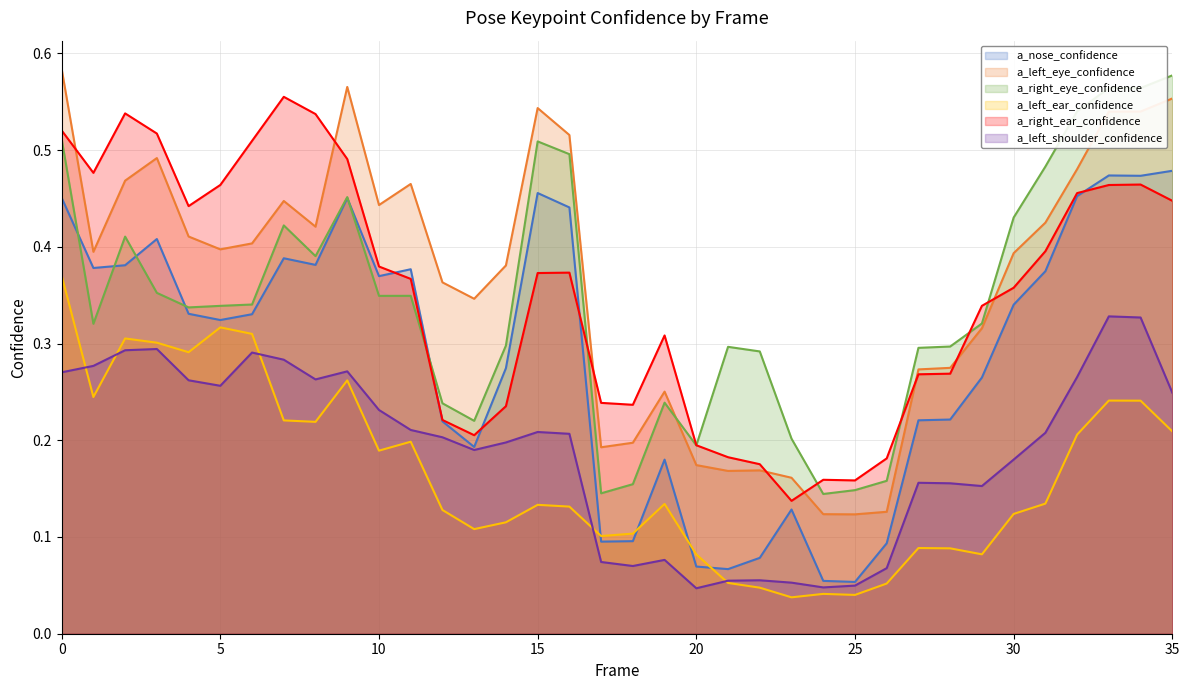

What is the sum of the a_right_eye_confidence values at 9 and 4?

0.8